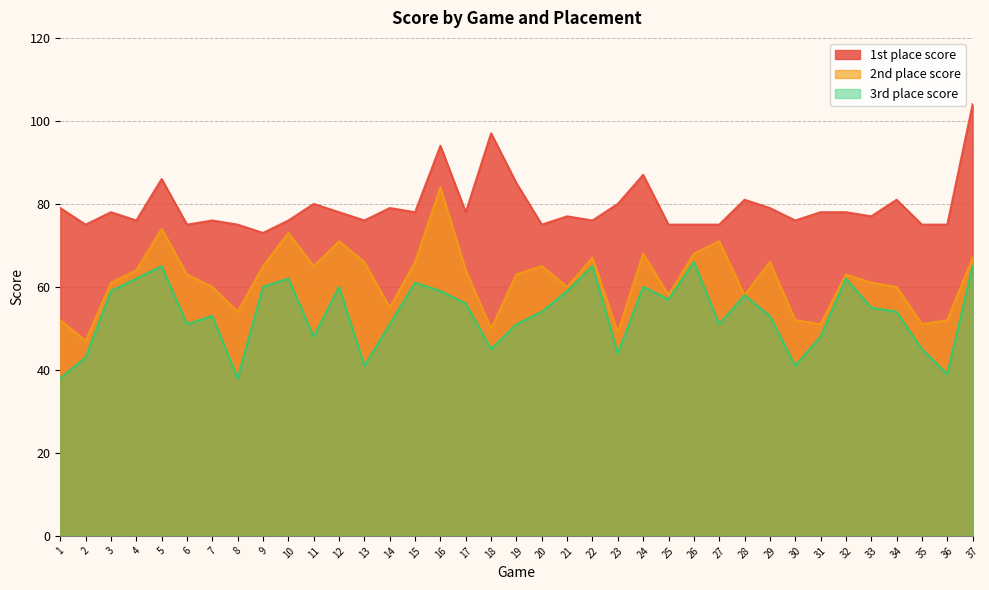

How many series are shown in this chart?

3